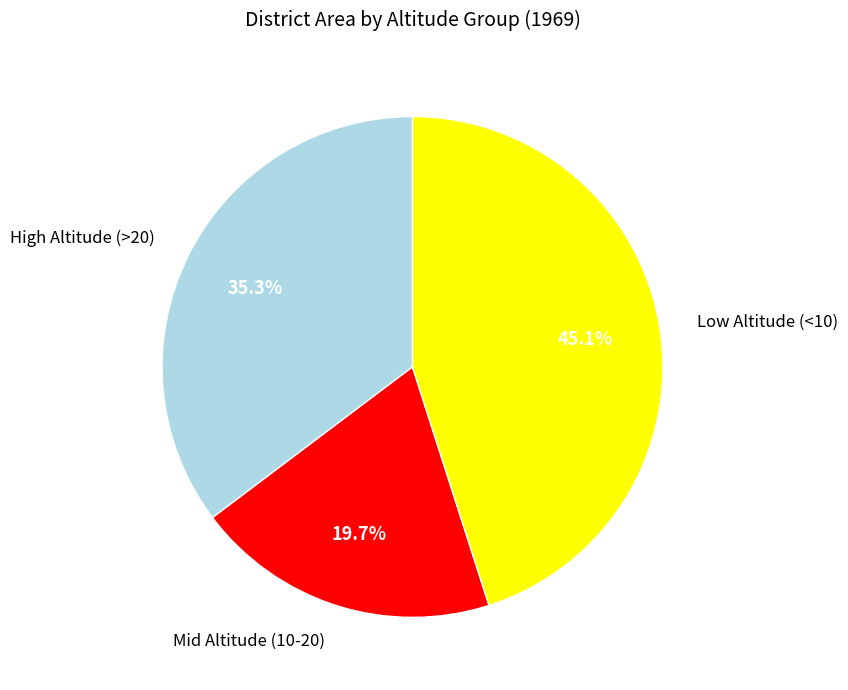

Which slice is the largest?

Low Altitude (<10)